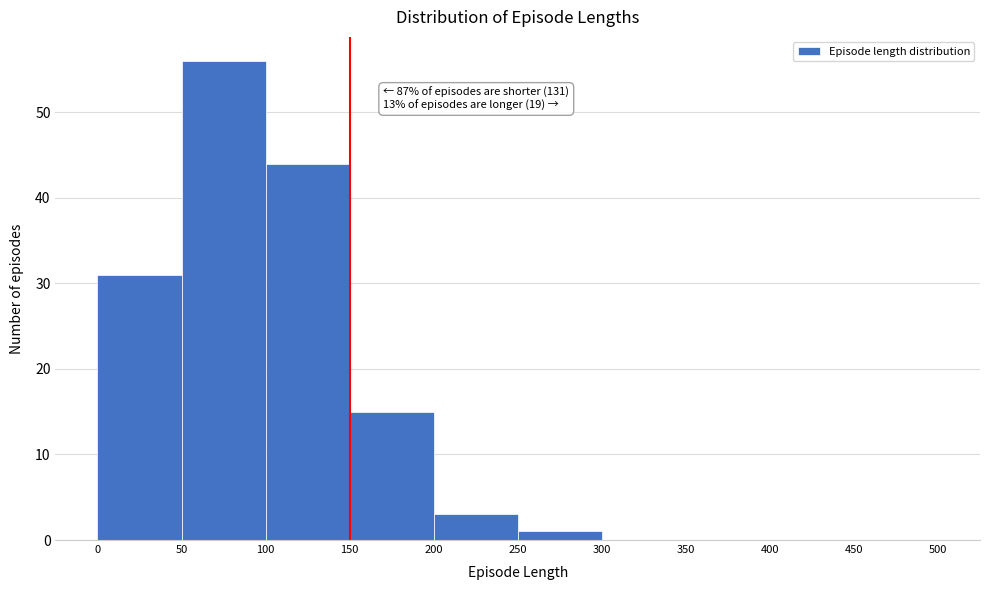

Over which range of the x-axis is the bar tallest?

50 to 100